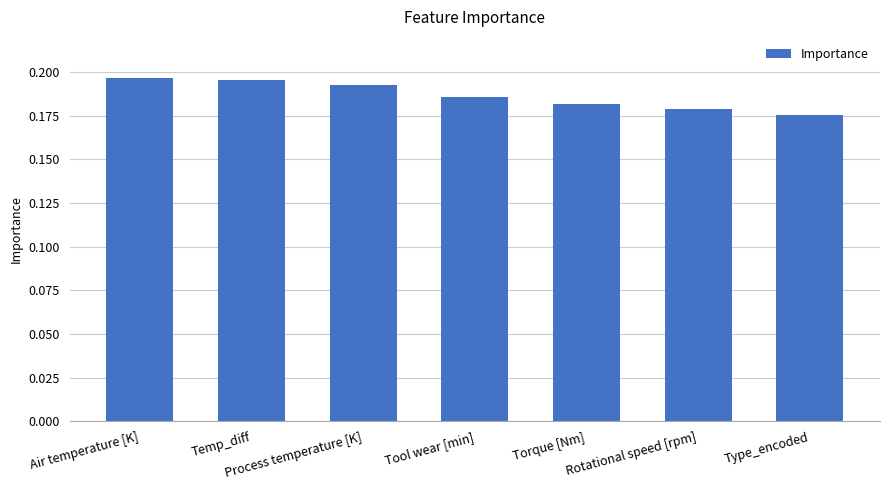

What position from the right is Type_encoded?

1